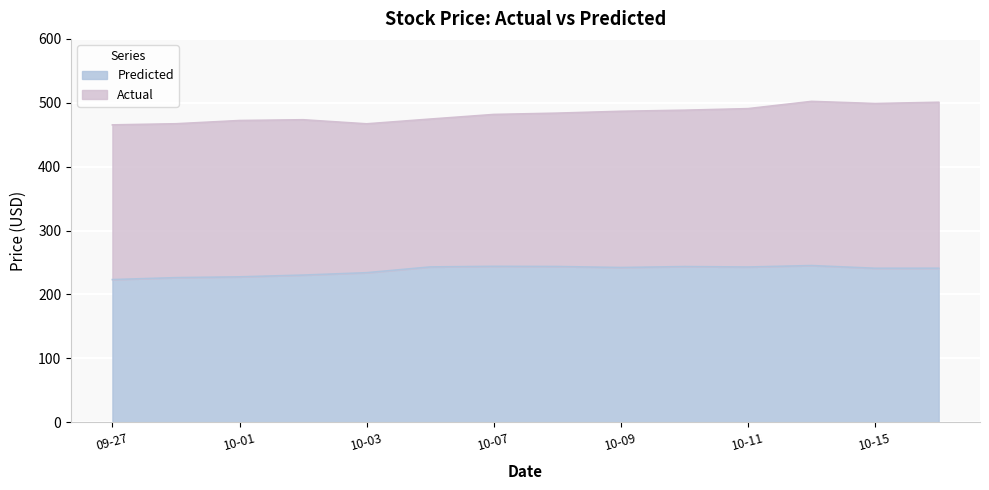

What is the lowest value of the Predicted series?

223.3